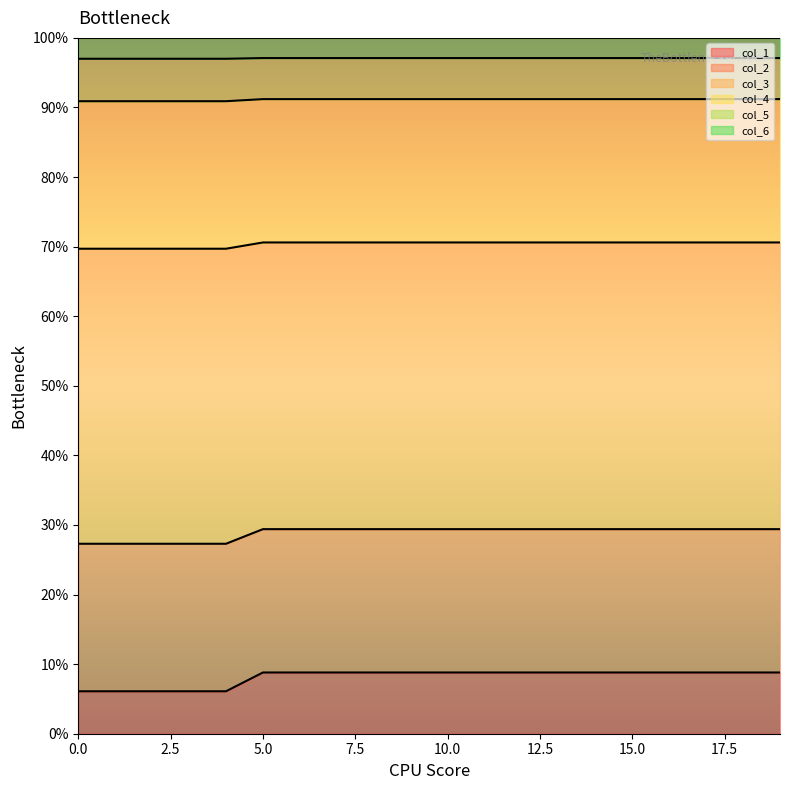

Is it true that col_2 equals 0.1 at 3?

False